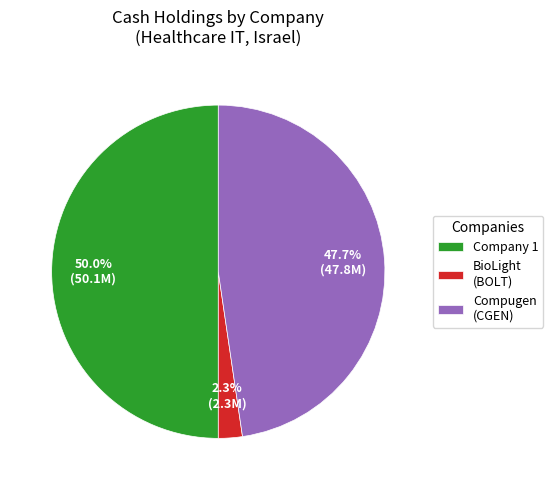

What is the smallest slice in the pie chart?

BioLight (BOLT)